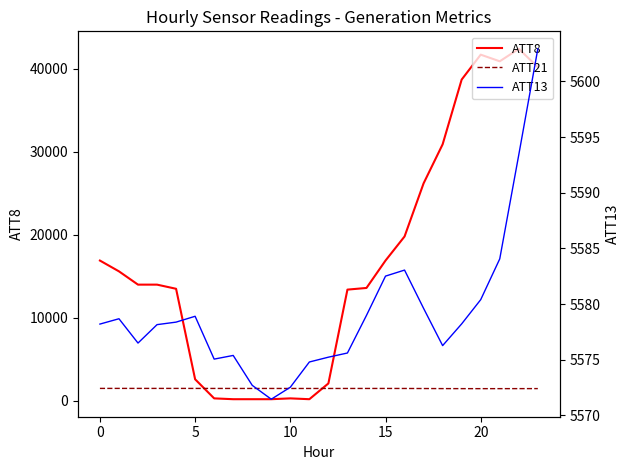

Is it true that ATT21 equals 1492.6 at 10?

True